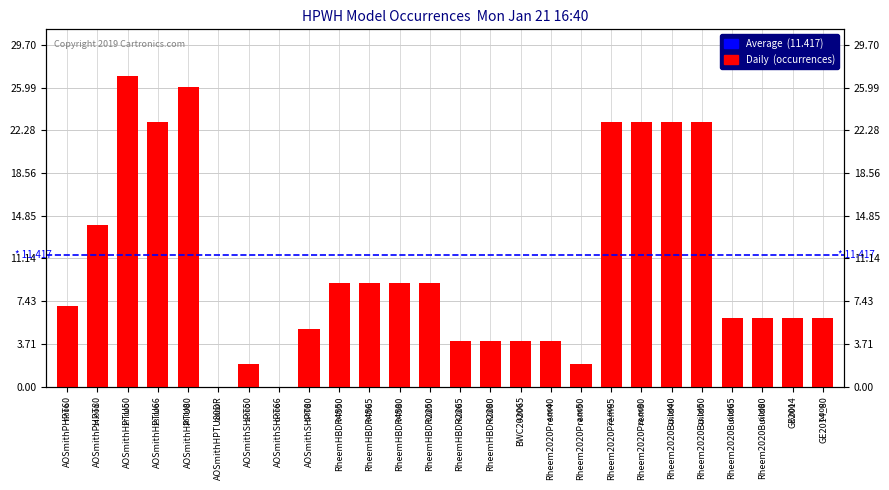

Rank the categories by value from highest to lowest.

AOSmithHPTU50, AOSmithHPTU80, AOSmithHPTU66, Rheem2020Prem65, Rheem2020Prem80, Rheem2020Build40, Rheem2020Build50, AOSmithPHPT80, RheemHBDR4550, RheemHBDR4565, RheemHBDR4580, RheemHBDR2250, AOSmithPHPT60, Rheem2020Build65, Rheem2020Build80, GE2014, GE2014_80, AOSmithSHPT80, RheemHBDR2265, RheemHBDR2280, BWC202065, Rheem2020Prem40, AOSmithSHPT50, Rheem2020Prem50, AOSmithHPTU80DR, AOSmithSHPT66